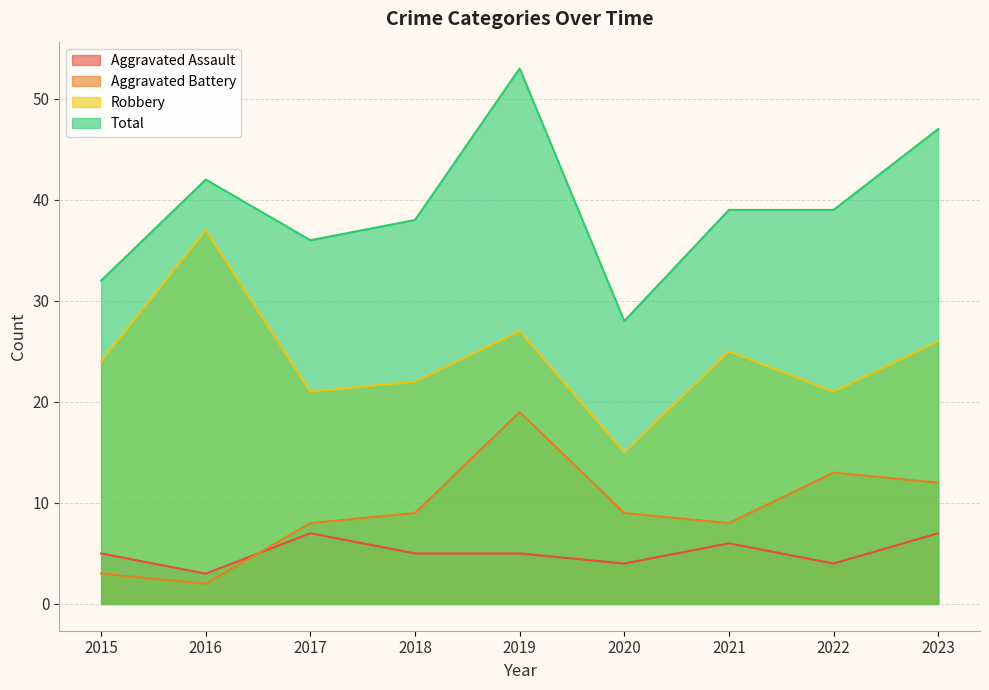

What is the difference between the maximum and minimum values in the Aggravated Assault series?

4